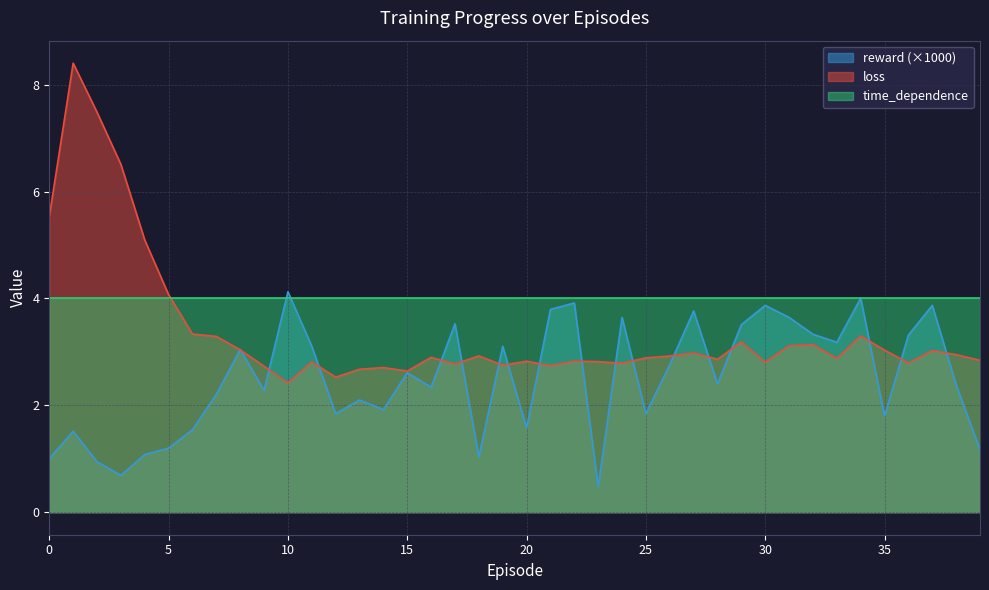

Is it true that loss equals 5.6 at 34?

False